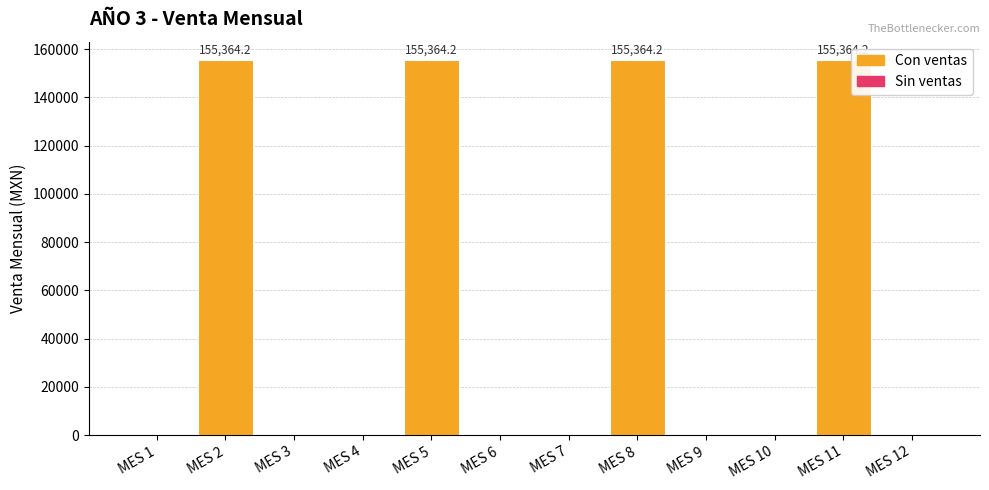

Is it true that the value at MES 4 is 0.0?

True